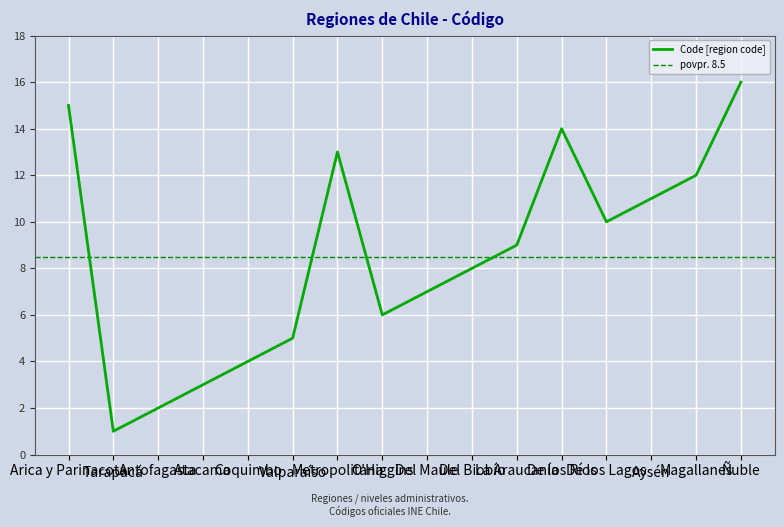

Reading right to left, transcribe all the data shown in this chart.

Ñuble=16	Magallanes=12	Aysén=11	De los Lagos=10	De los Ríos=14	La Araucanía=9	Del Biobío=8	Del Maule=7	O'Higgins=6	Metropolitana=13	Valparaíso=5	Coquimbo=4	Atacama=3	Antofagasta=2	Tarapacá=1	Arica y Parinacota=15